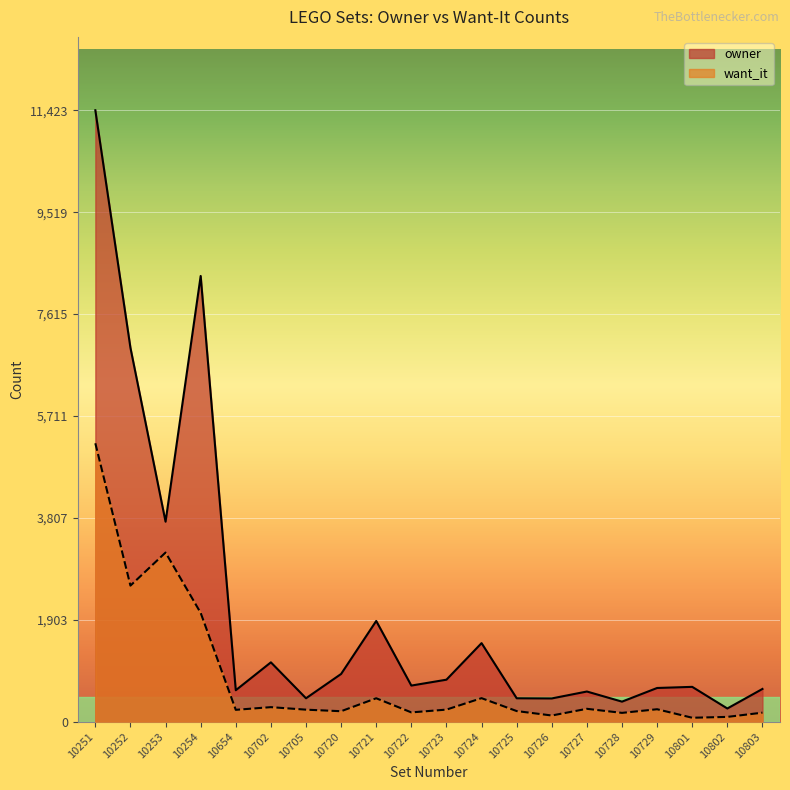

What is the value of the owner point at the 4th from the left?

8328